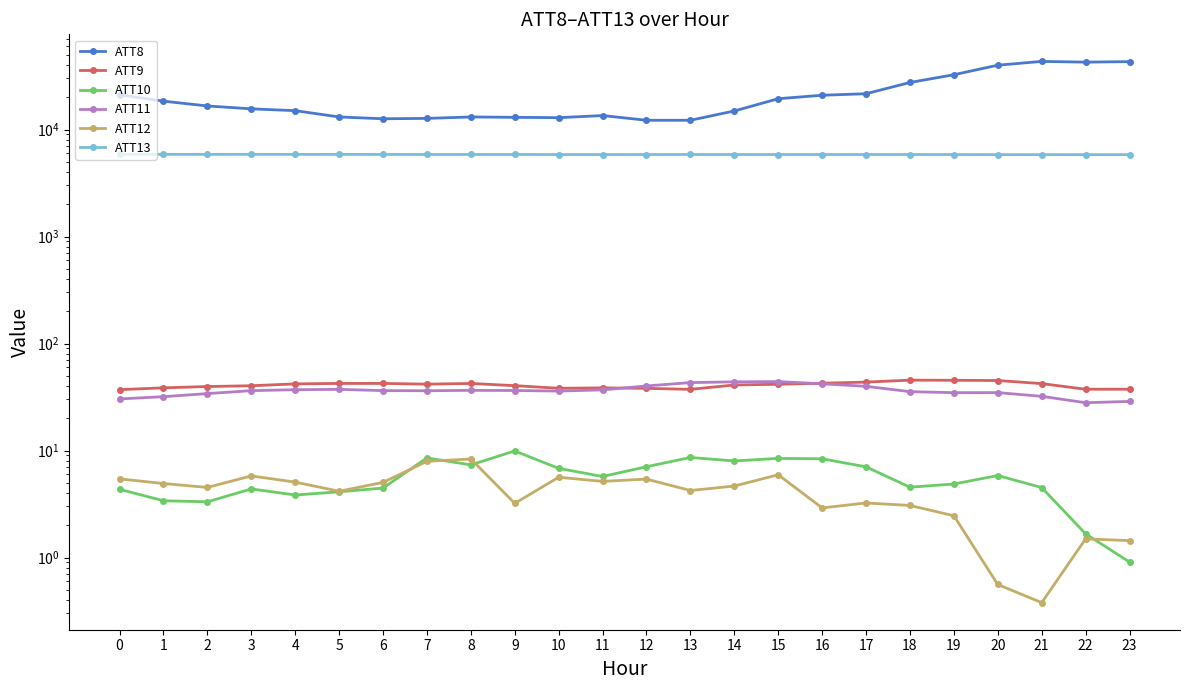

At how many categories does at least one series exceed 42423?

3